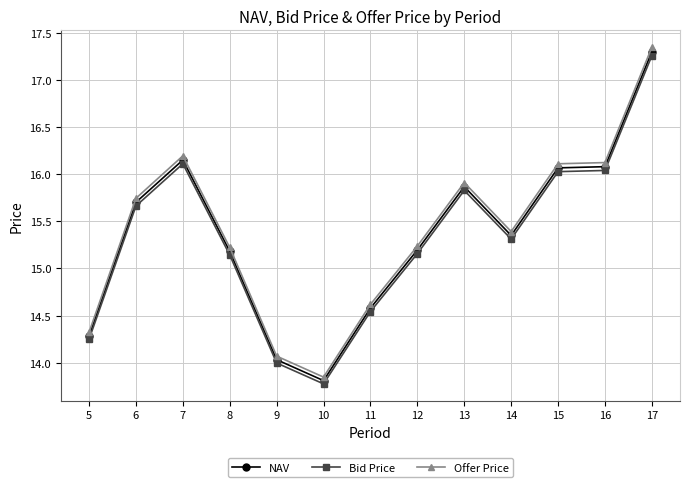

Where is the first local maximum for Bid Price?

7